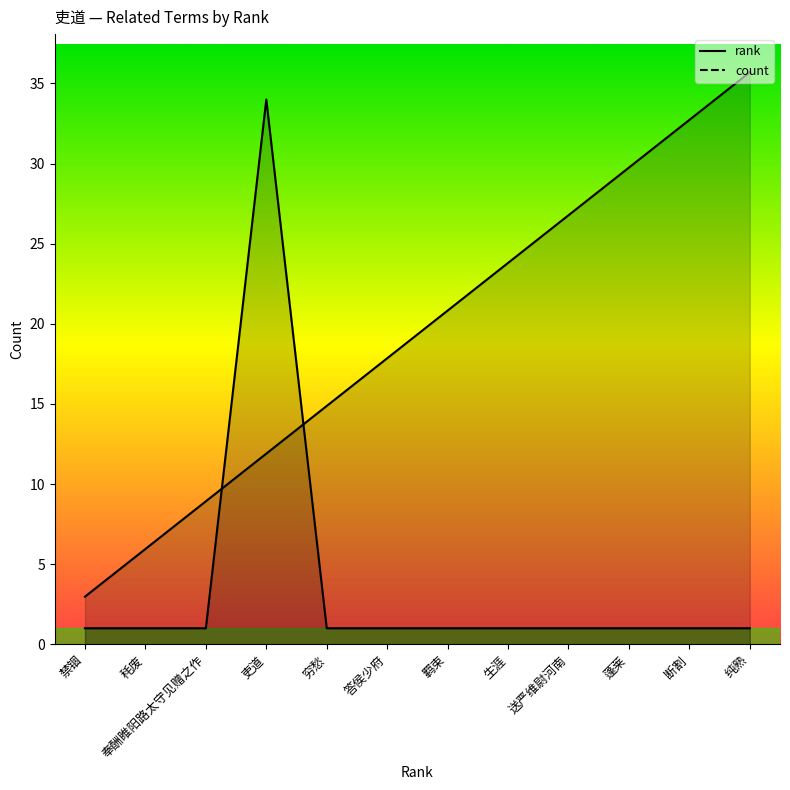

Does the chart have visible grid lines?

No